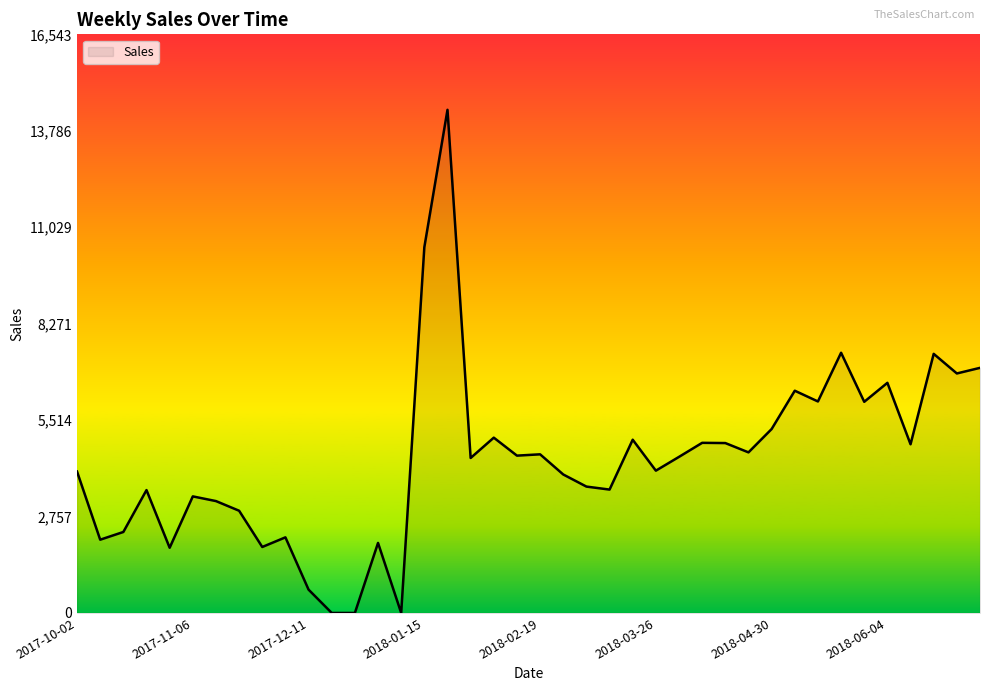

What is the average value?

4400.2